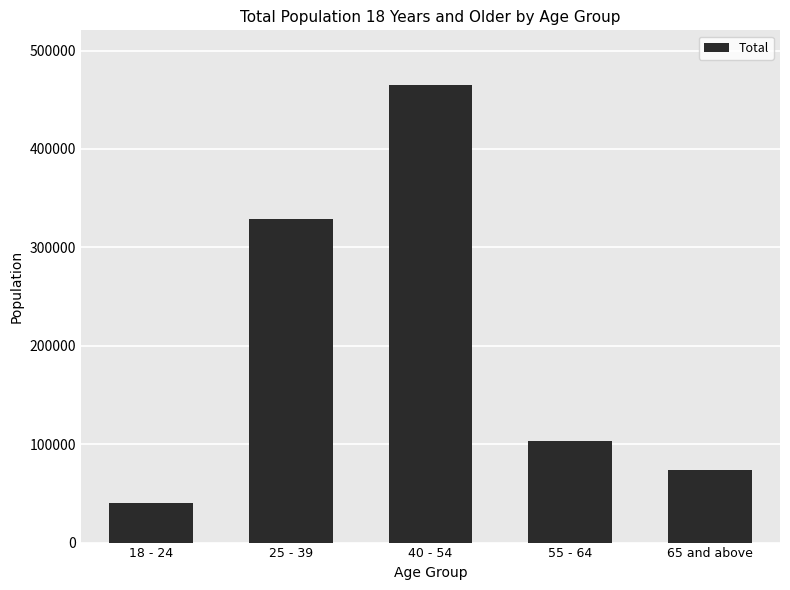

Reading right to left, list all the values displayed in this chart.

73456	102764	464798	328545	40650